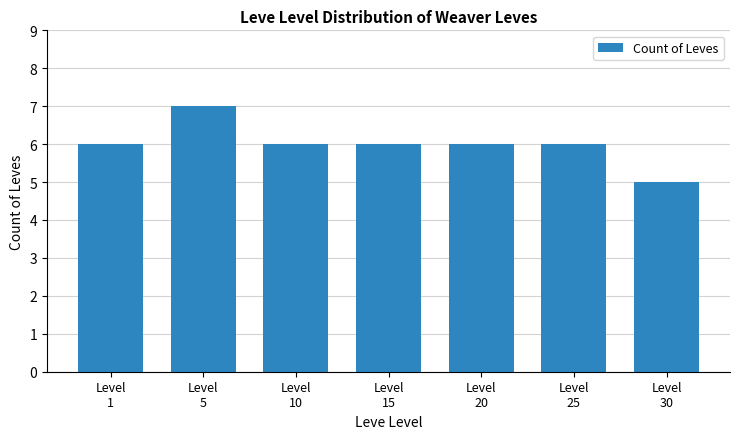

How many values are between 6 and 7?

6